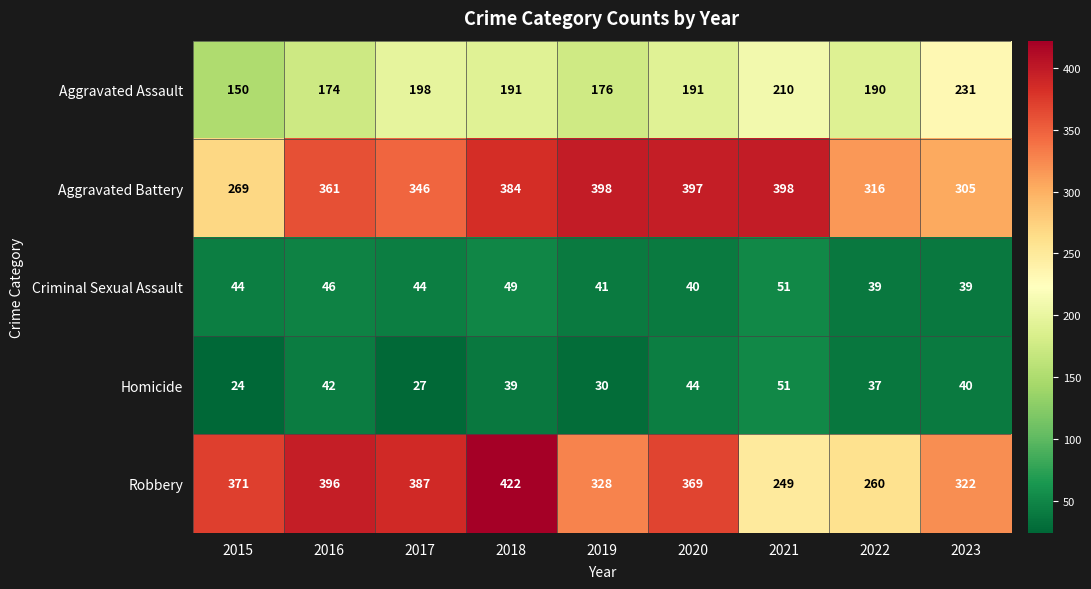

The value of Robbery at 2022 is 398. True or false?

False